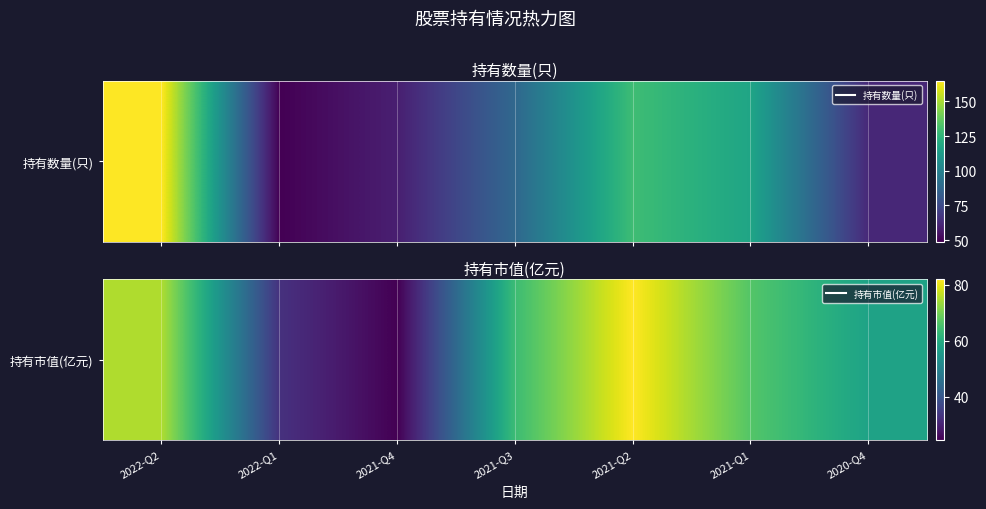

The chart shows a value of 24.6 at 2021-Q4. True or false?

True